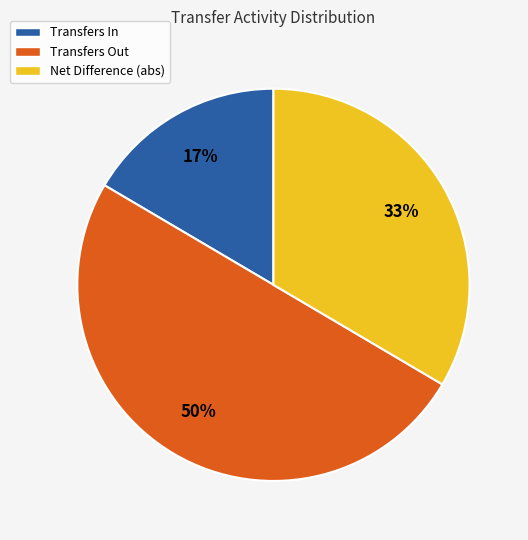

Count the number of slices in the pie.

3